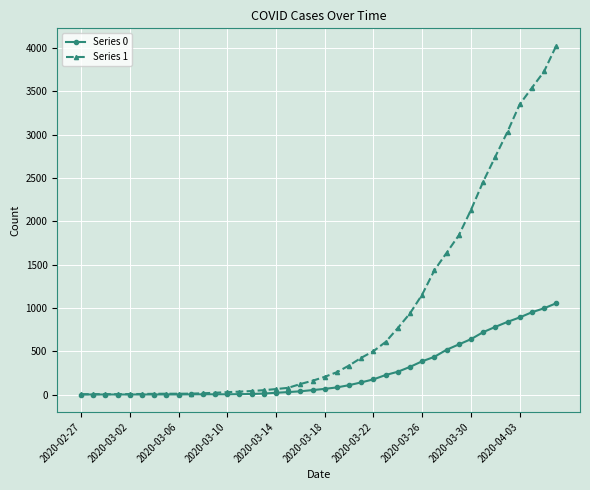

Which series has the largest total across all categories?

Series 1